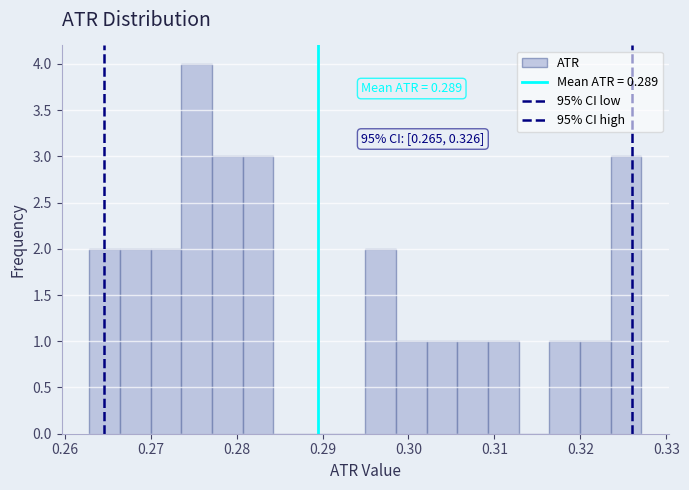

Around what value on the x-axis is the tallest bar? Give the approximate position of its centre, as read against the axis.

0.275